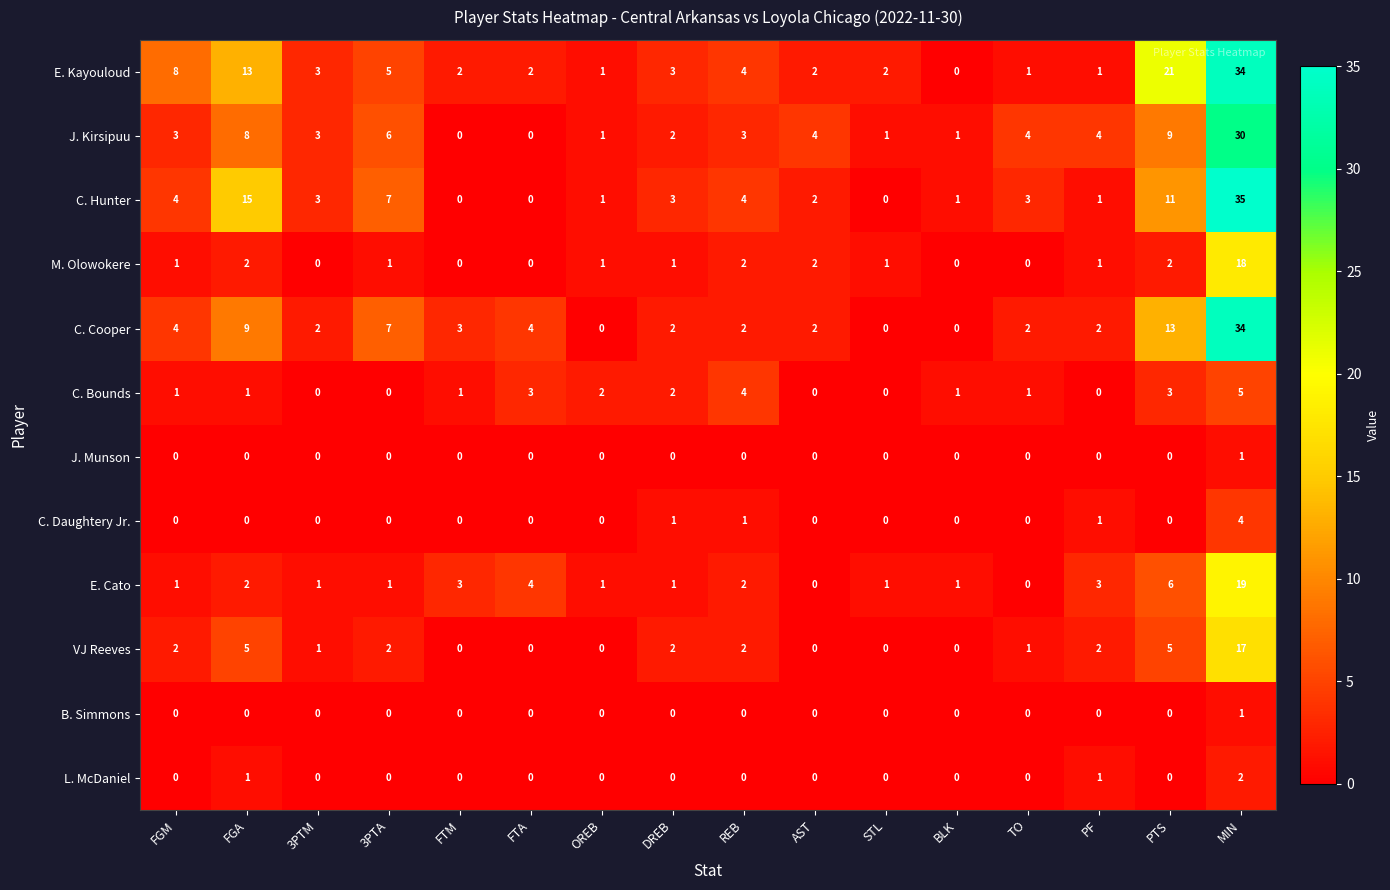

Which category has the highest value in the B. Simmons series?

MIN